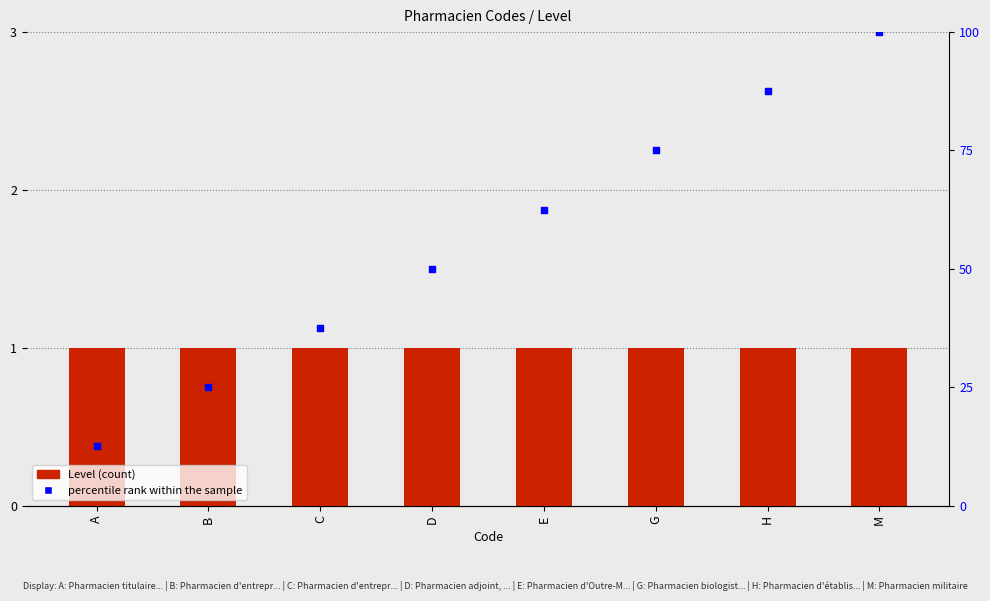

Which series contains the highest Y value?

percentile rank within the sample